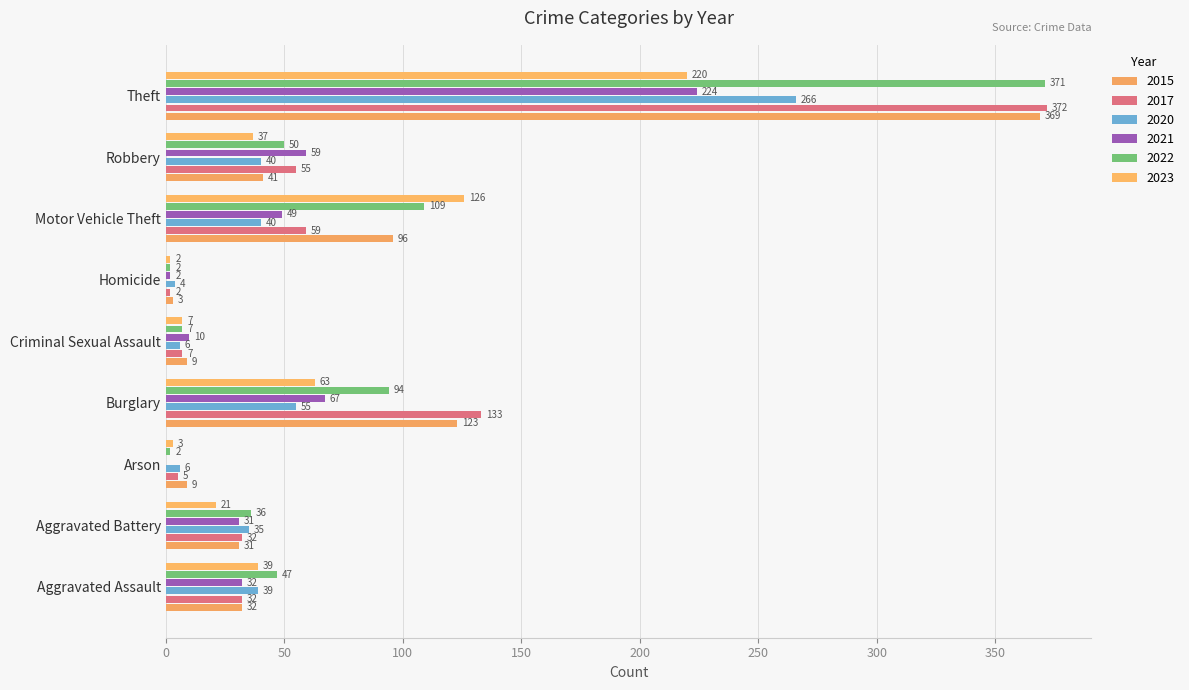

Count the number of data series in this chart.

6